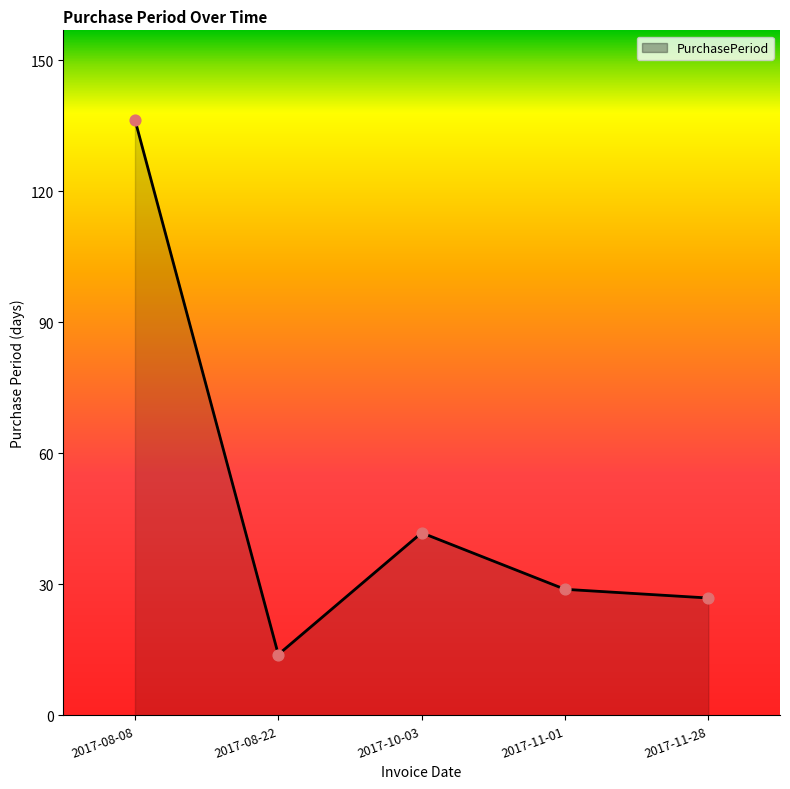

Approximately how many times larger is the value at 2017-08-08 compared to 2017-10-03?

3.3